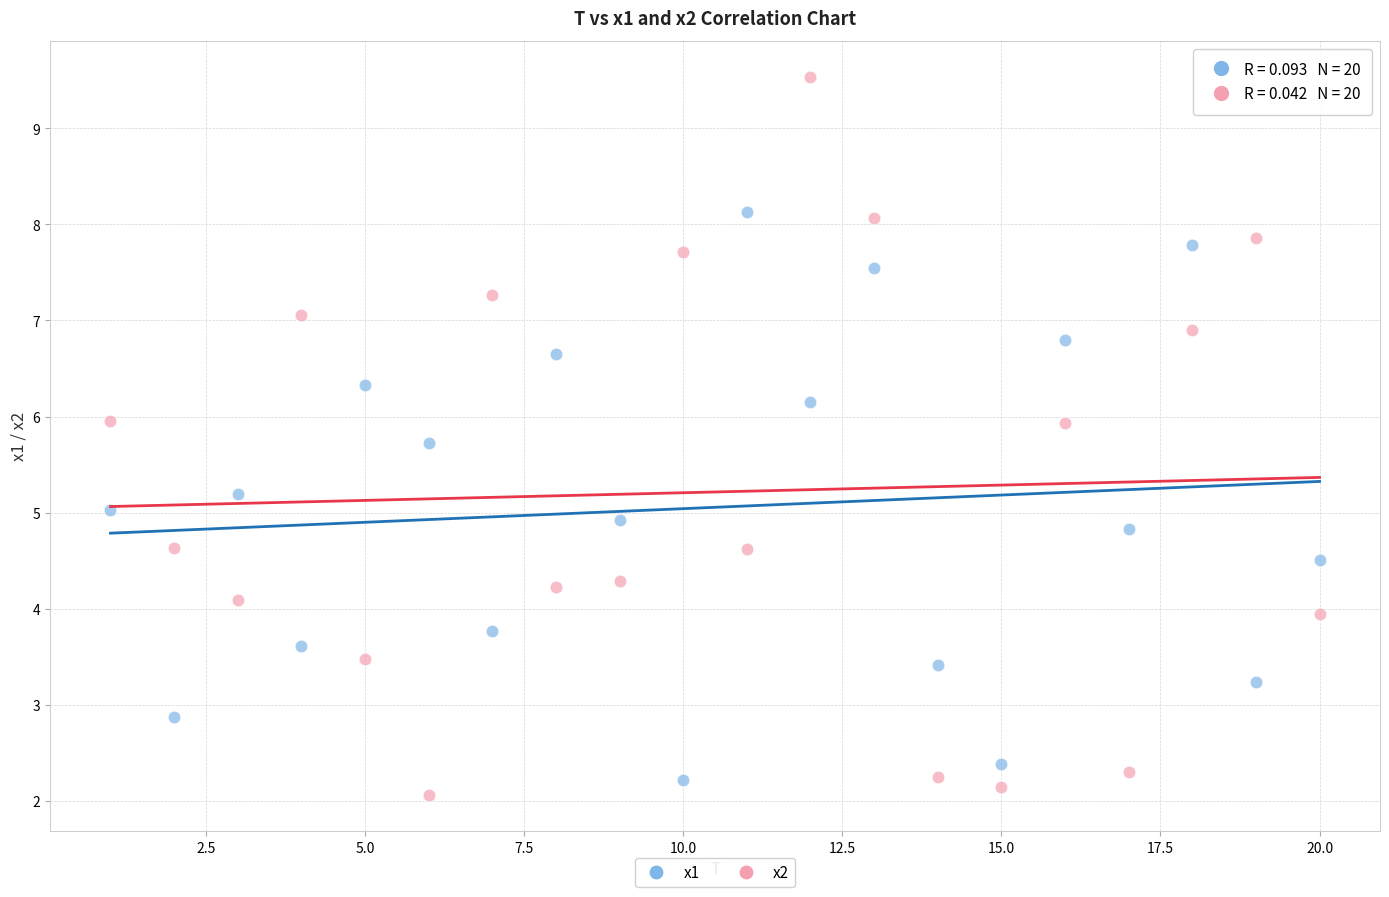

Across all data points, what is the range of X values (max minus min)?

19.0